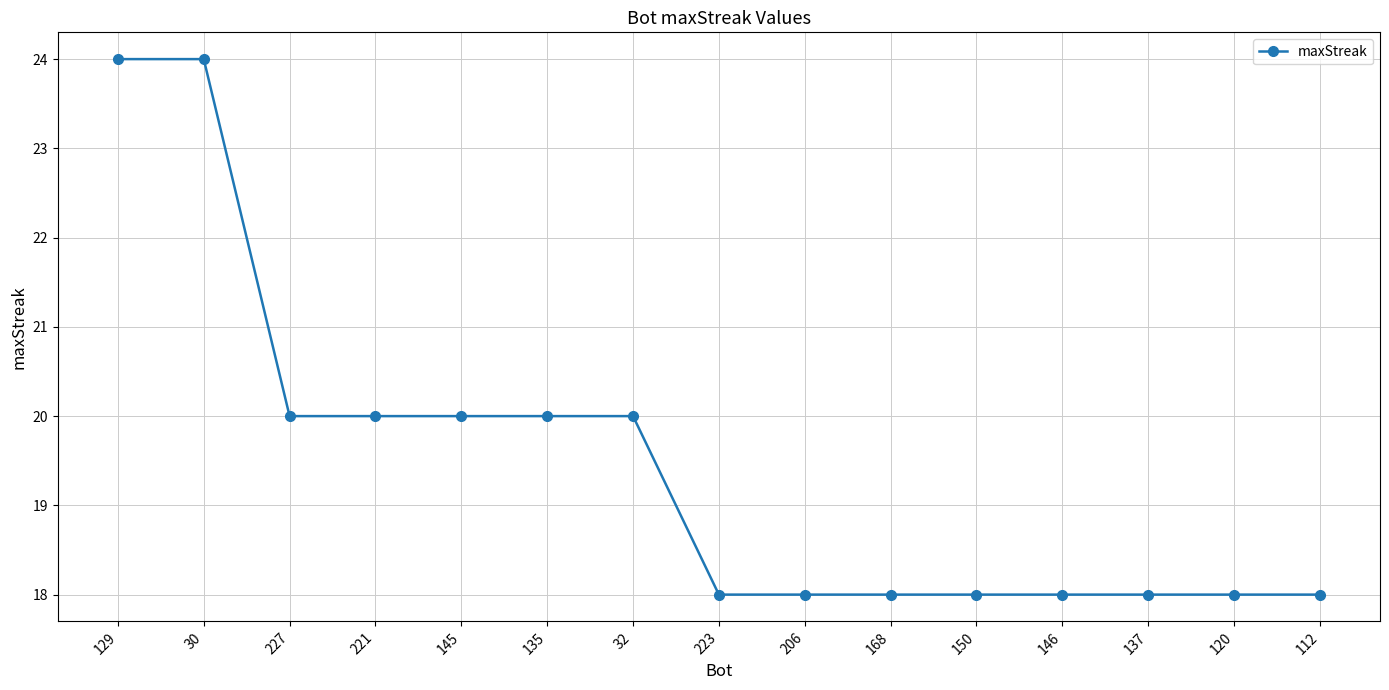

The chart shows a value of 30 at 120. True or false?

False